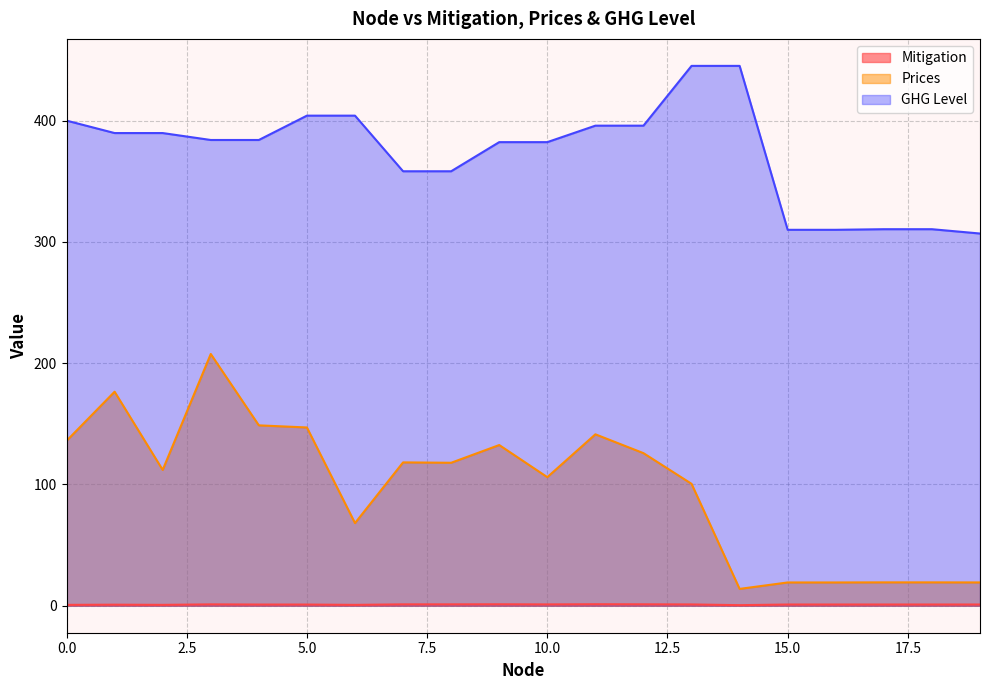

Does the chart have visible grid lines?

Yes